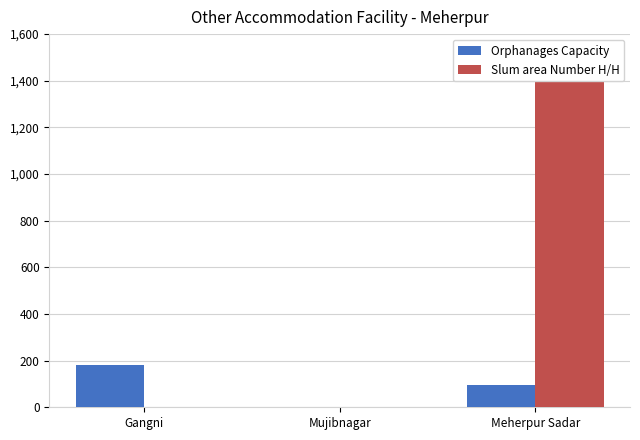

Rank the categories by Orphanages Capacity value from highest to lowest.

Gangni, Meherpur Sadar, Mujibnagar